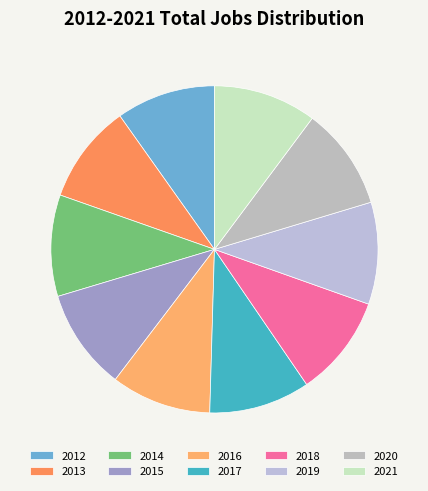

True or false: 2012 accounts for 1% of the total.

False